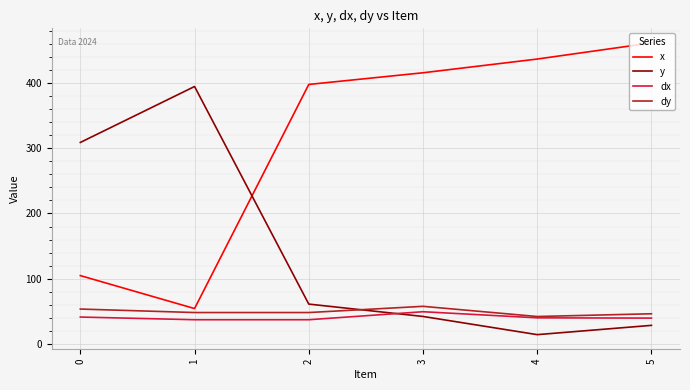

The value of dy at 1 is 48.1. True or false?

True